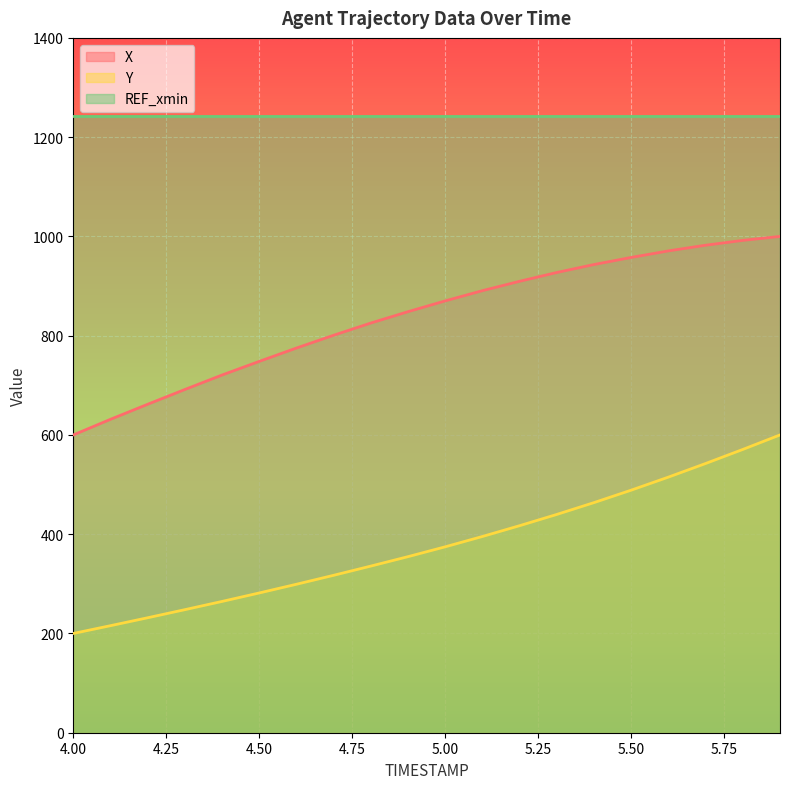

True or false: X and Y cross at least once.

False